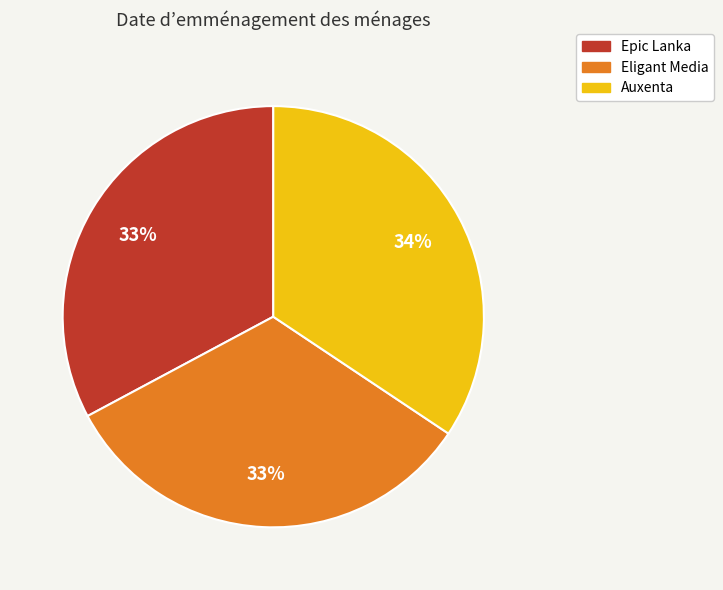

Is there any slice that represents more than half of the pie?

No